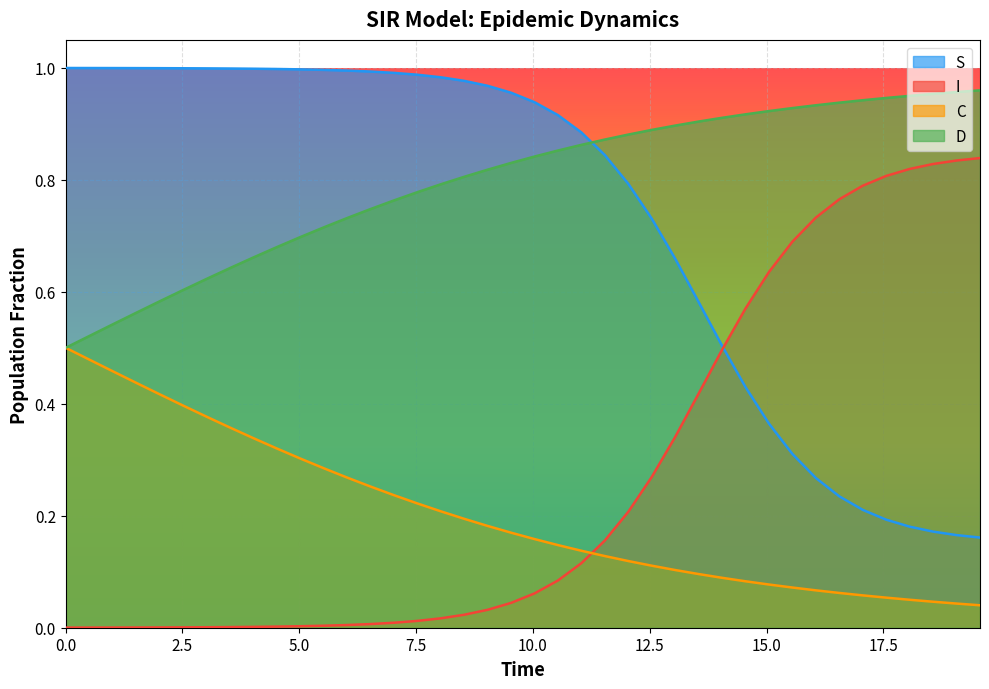

Which series has the largest total across all categories?

D